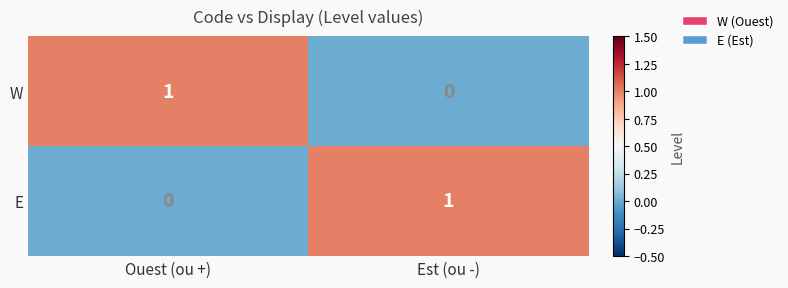

At which label is E closest to 0?

Ouest (ou +)